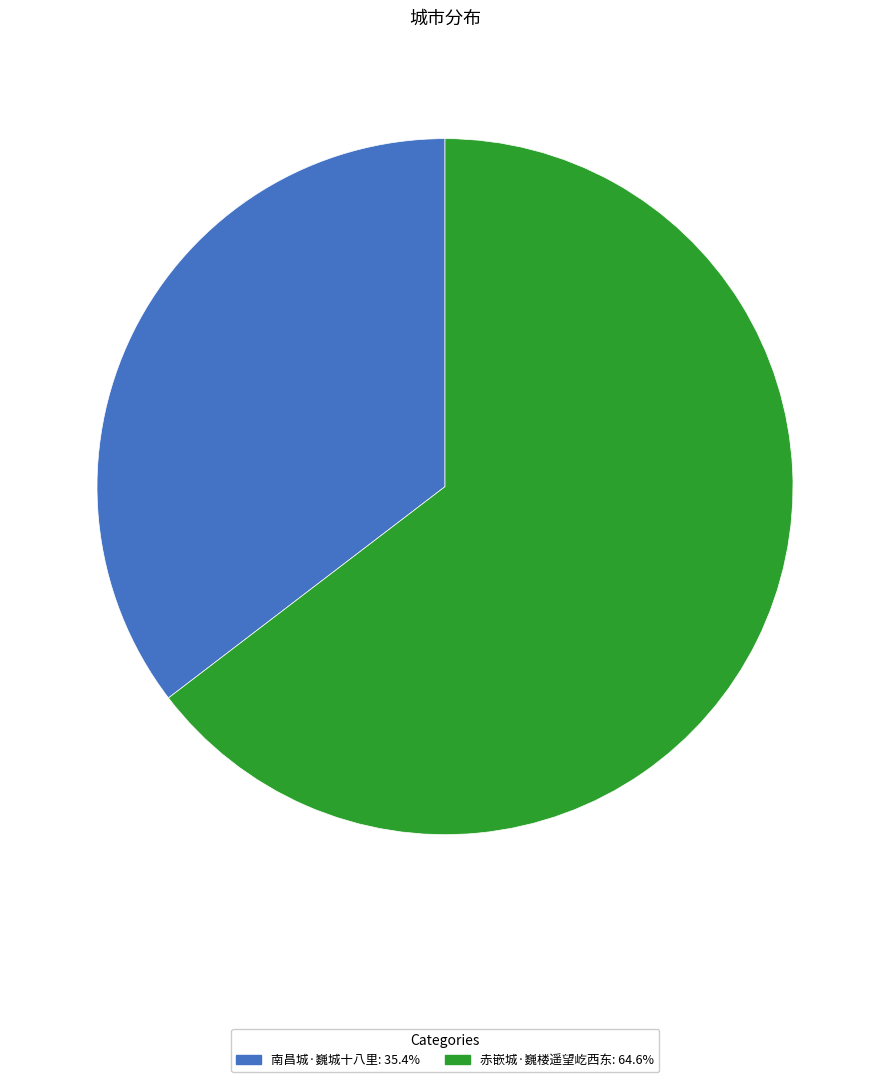

Approximately how many times larger is the value at 南昌城·巍城十八里 compared to 赤嵌城·巍楼遥望屹西东?

0.5